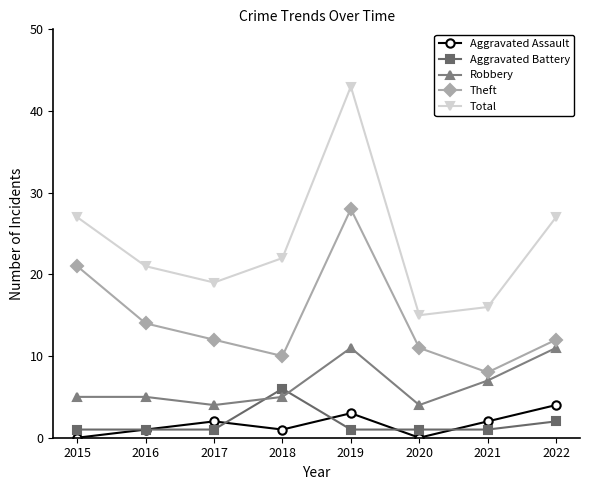

How many times do Aggravated Battery and Robbery cross each other?

2